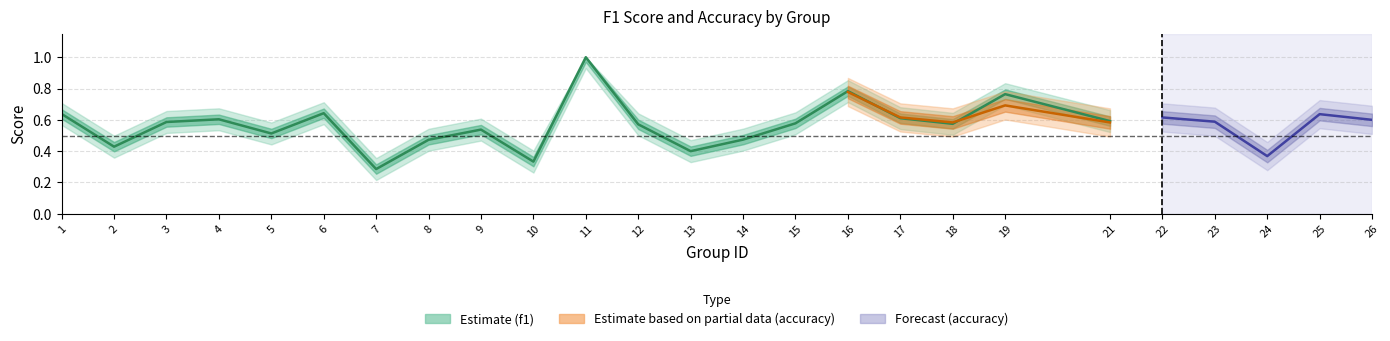

Which series has the largest range (max minus min)?

f1